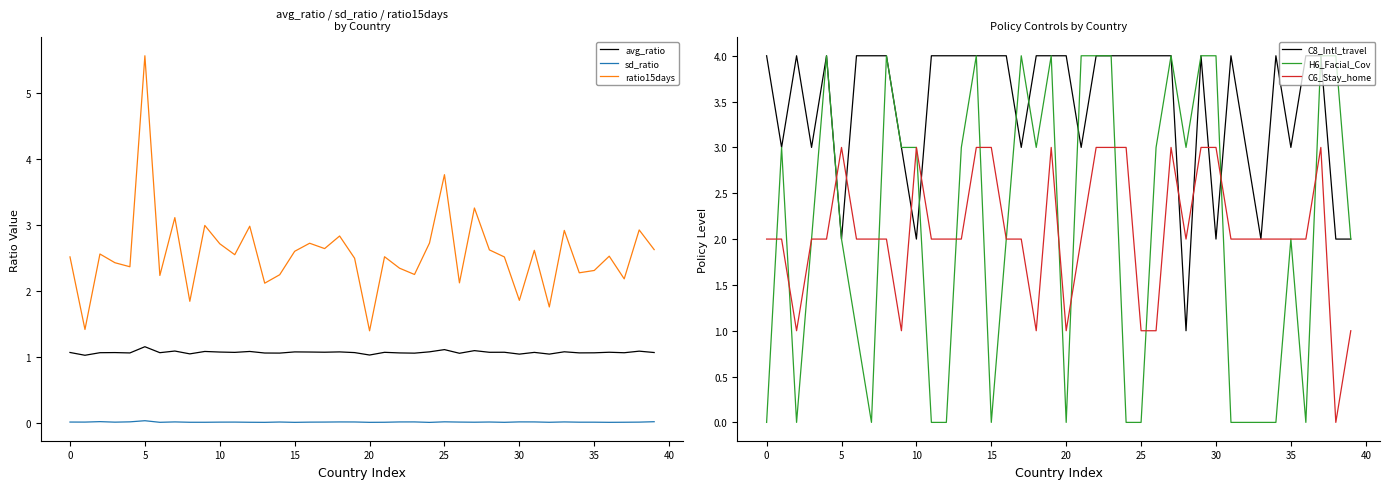

At how many categories does at least one series exceed 2?

40